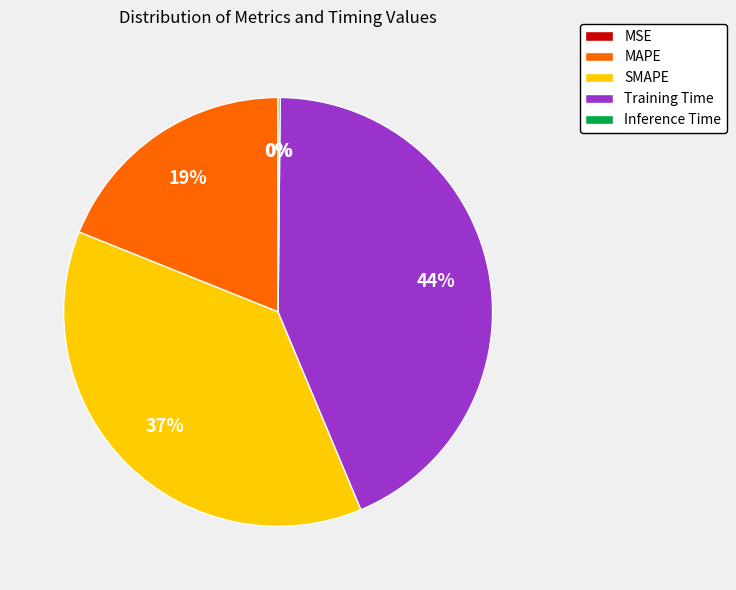

Which slice is the largest?

Training Time